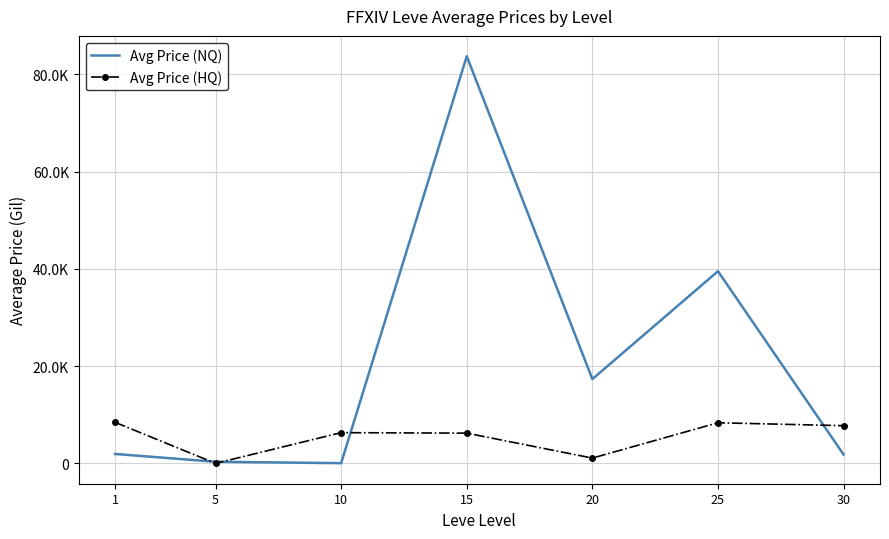

What are all the series names shown in the legend?

Avg Price (NQ), Avg Price (HQ)